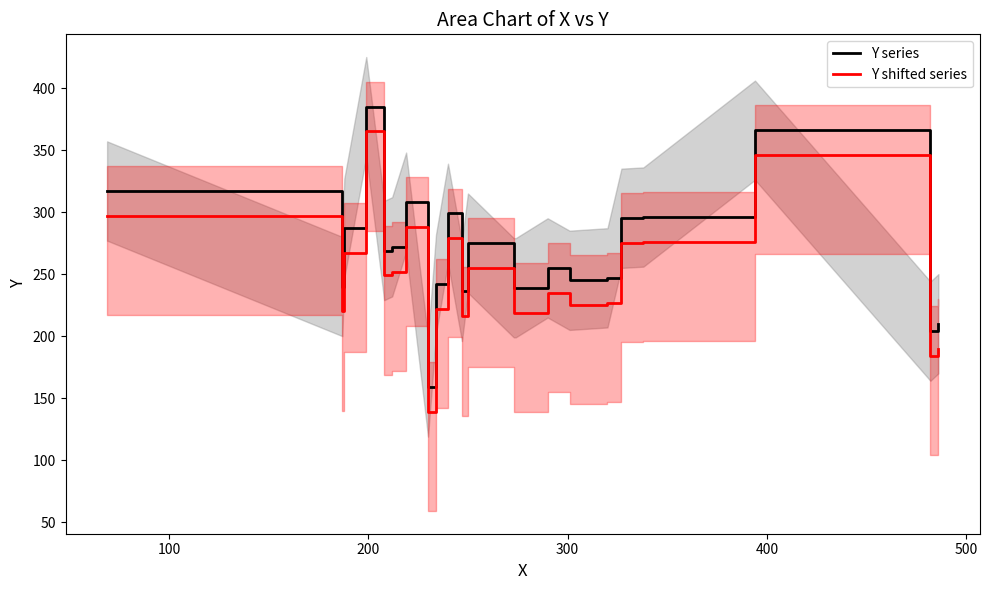

How many lines are shown in the chart?

2